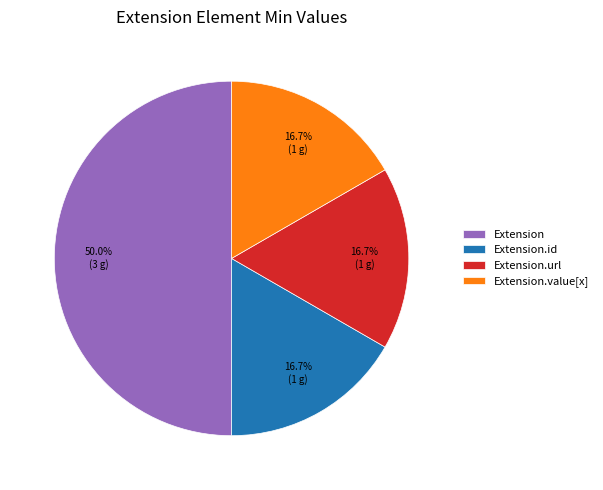

Does Extension.value[x] account for over 50% of the chart?

No